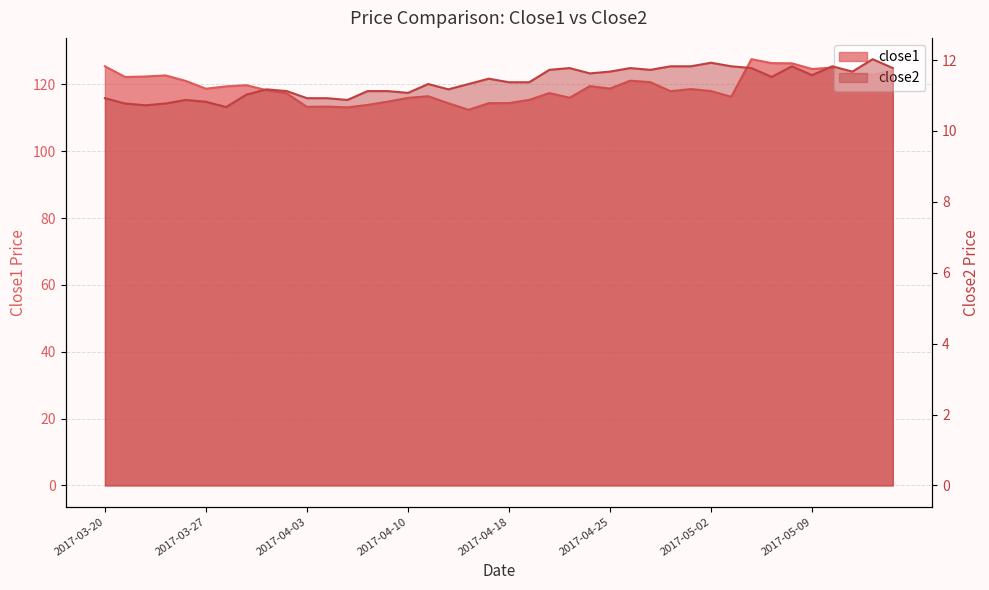

Is the value of close2 at 2017-04-07 greater than the value of close1 at 2017-05-10?

No